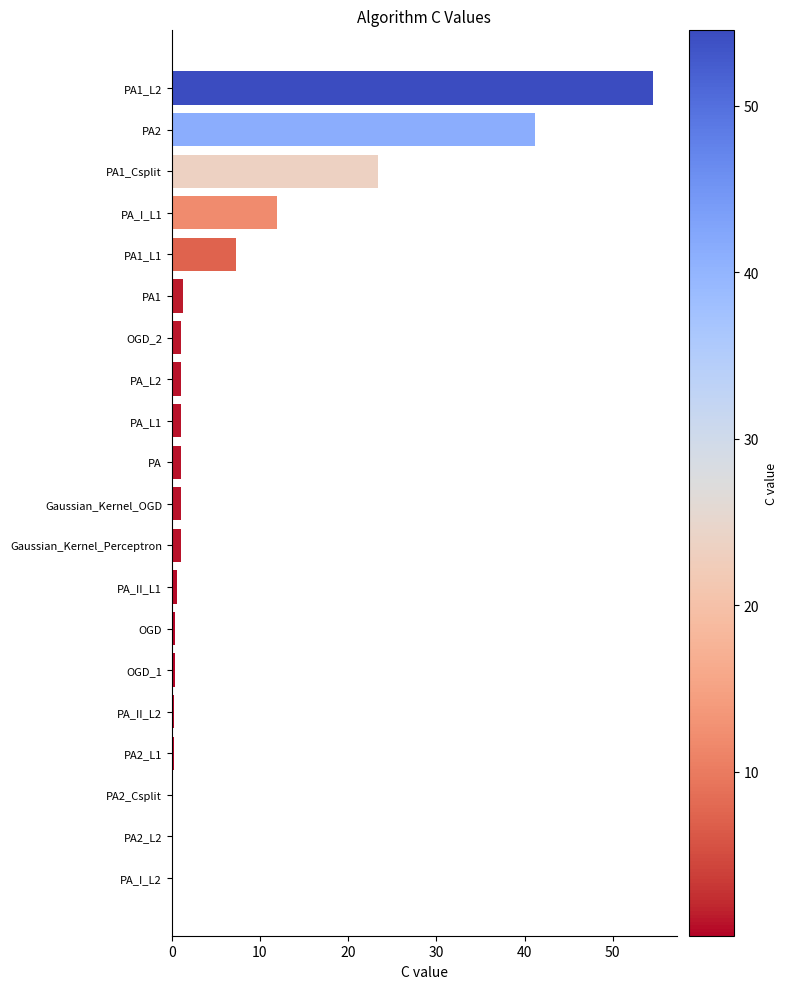

The chart shows a value of 54.5 at PA1_L2. True or false?

True